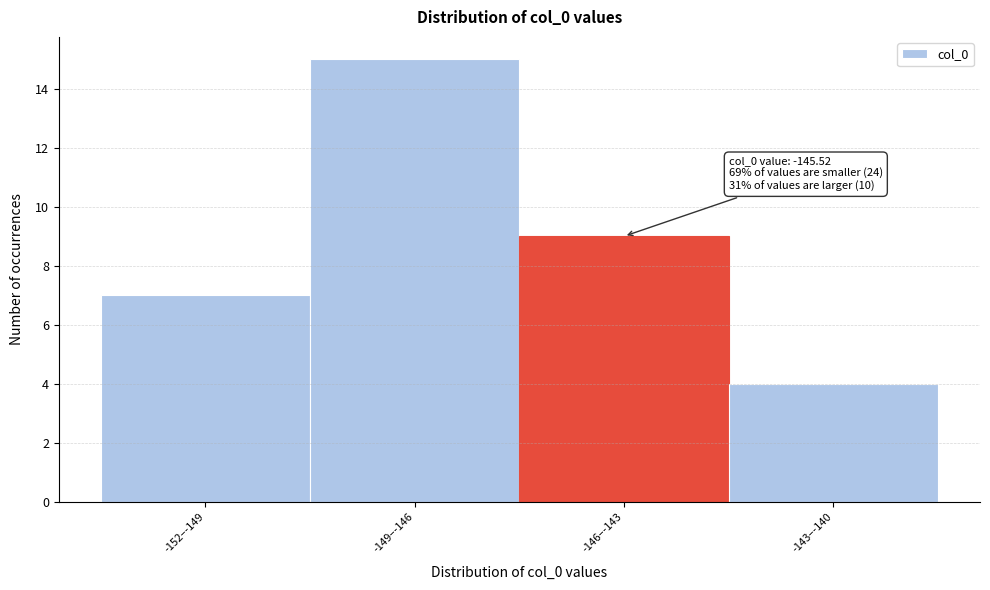

Reading right to left, extract all data points from this chart.

4	9	15	7